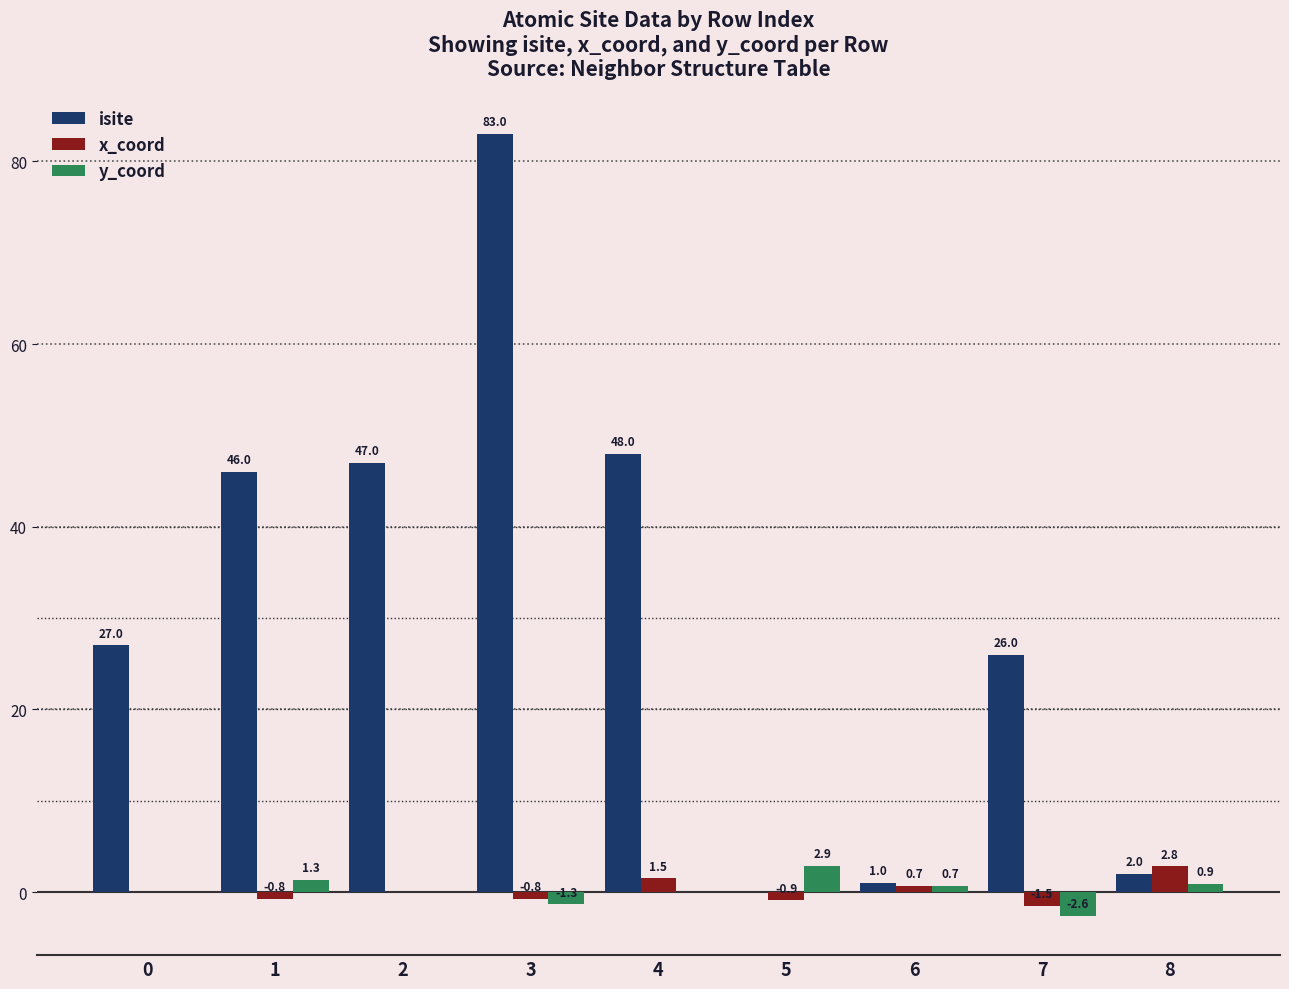

What is the highest value of the y_coord series?

2.9